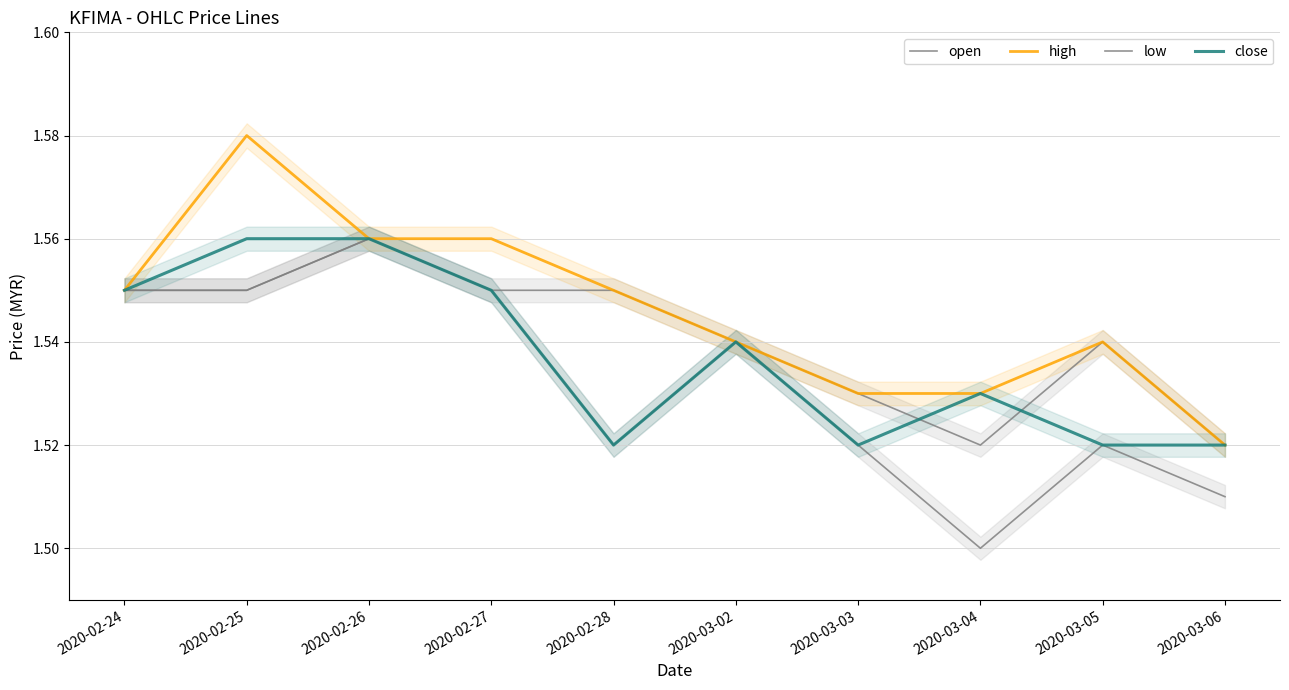

Is it true that open equals 2.1 at 2020-02-24?

False